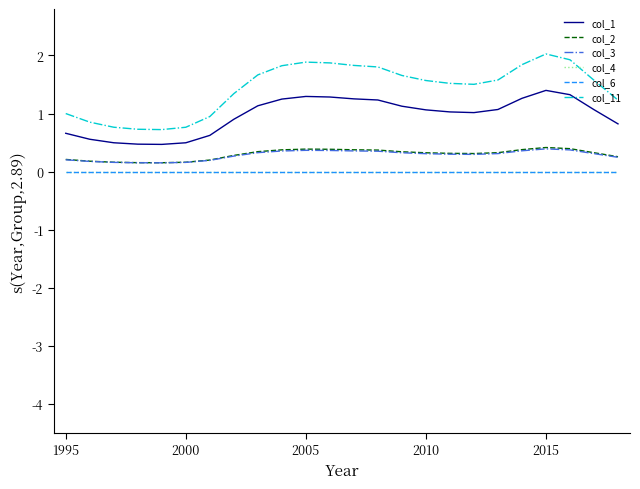

Does the chart have visible grid lines?

No